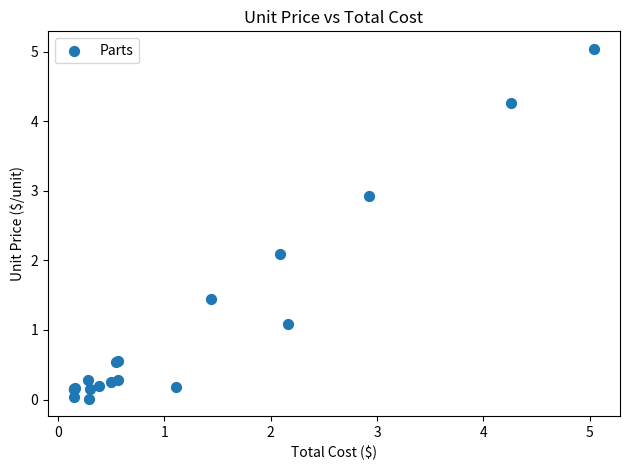

What Y value in the scatter plot is closest to 2?

2.1